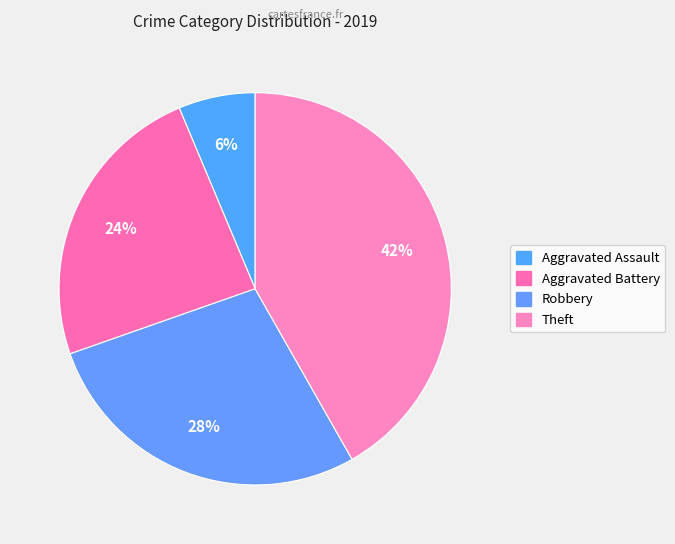

How many segments does this pie chart have?

4